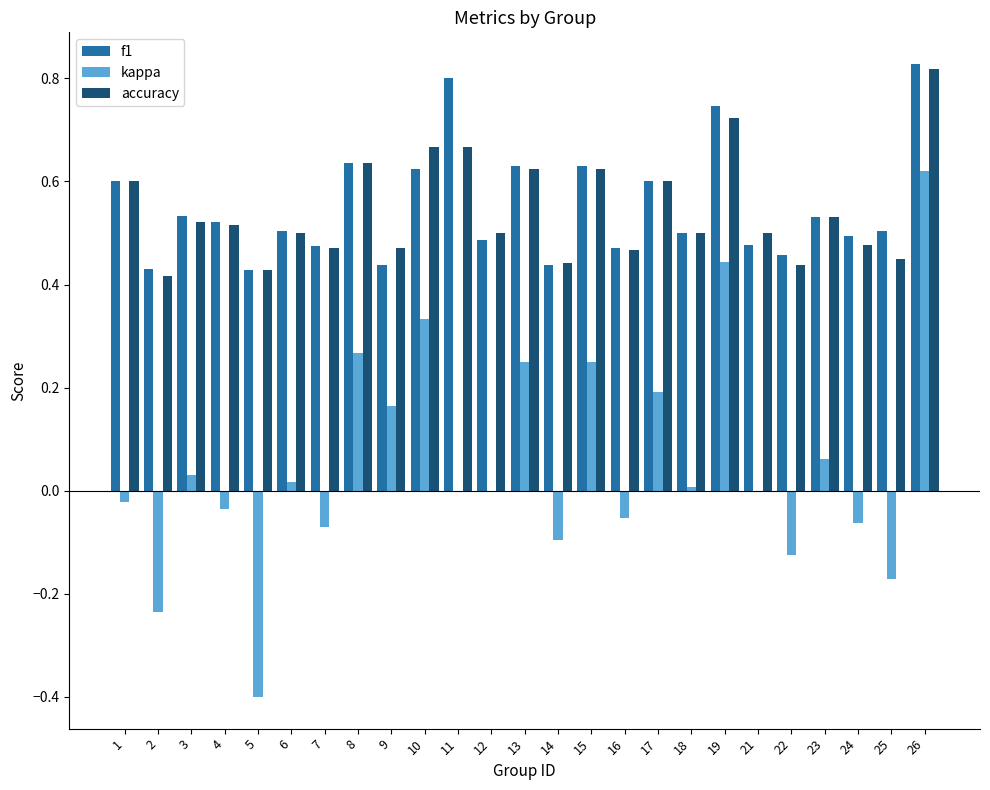

At which label does accuracy reach its peak?

26